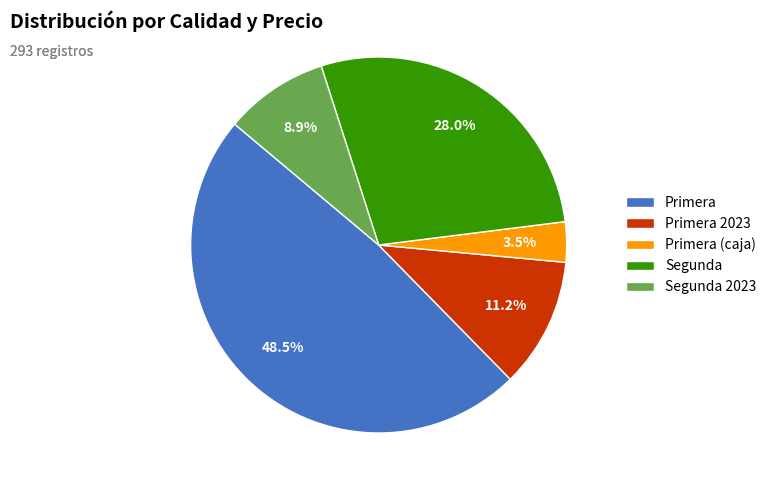

Combined, do Primera 2023 and Segunda account for over 50%?

No